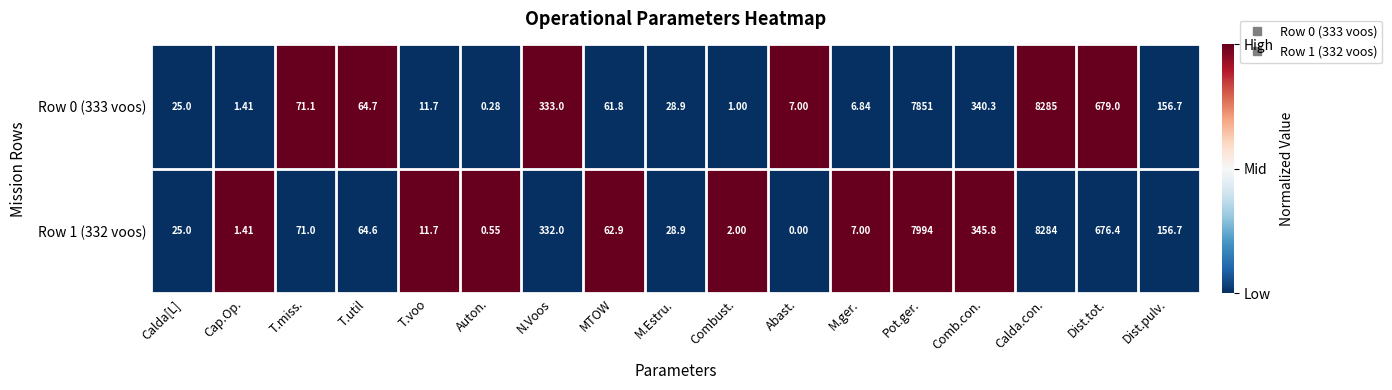

At how many categories does at least one series exceed 0?

17